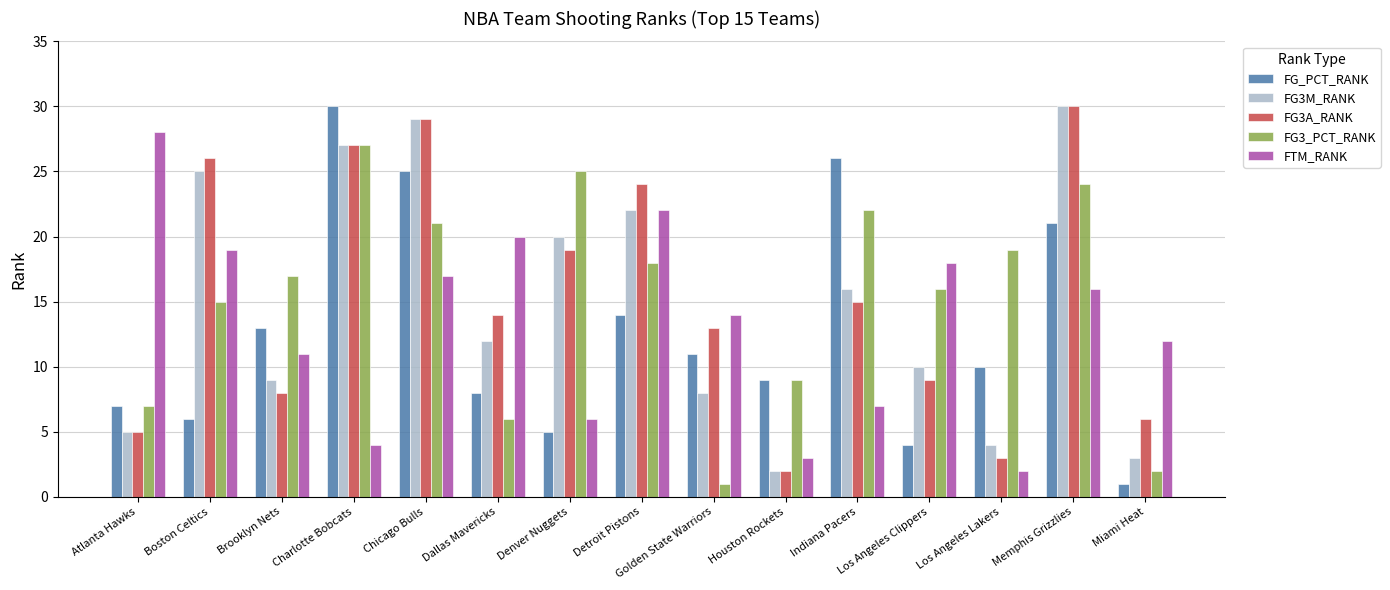

Is it true that FG3A_RANK equals 27 at Charlotte Bobcats?

True